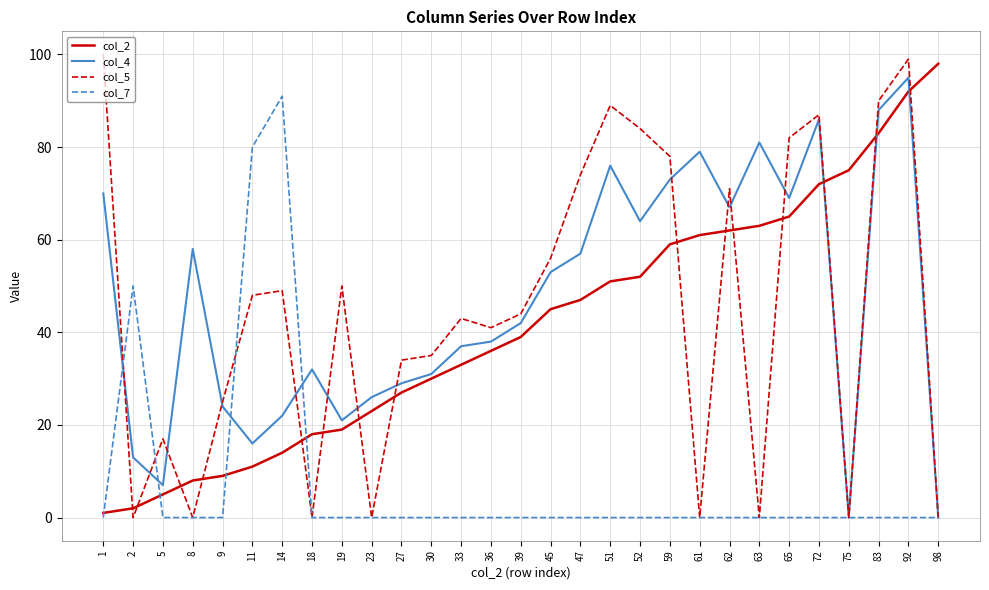

Where is the first local maximum for col_7?

2